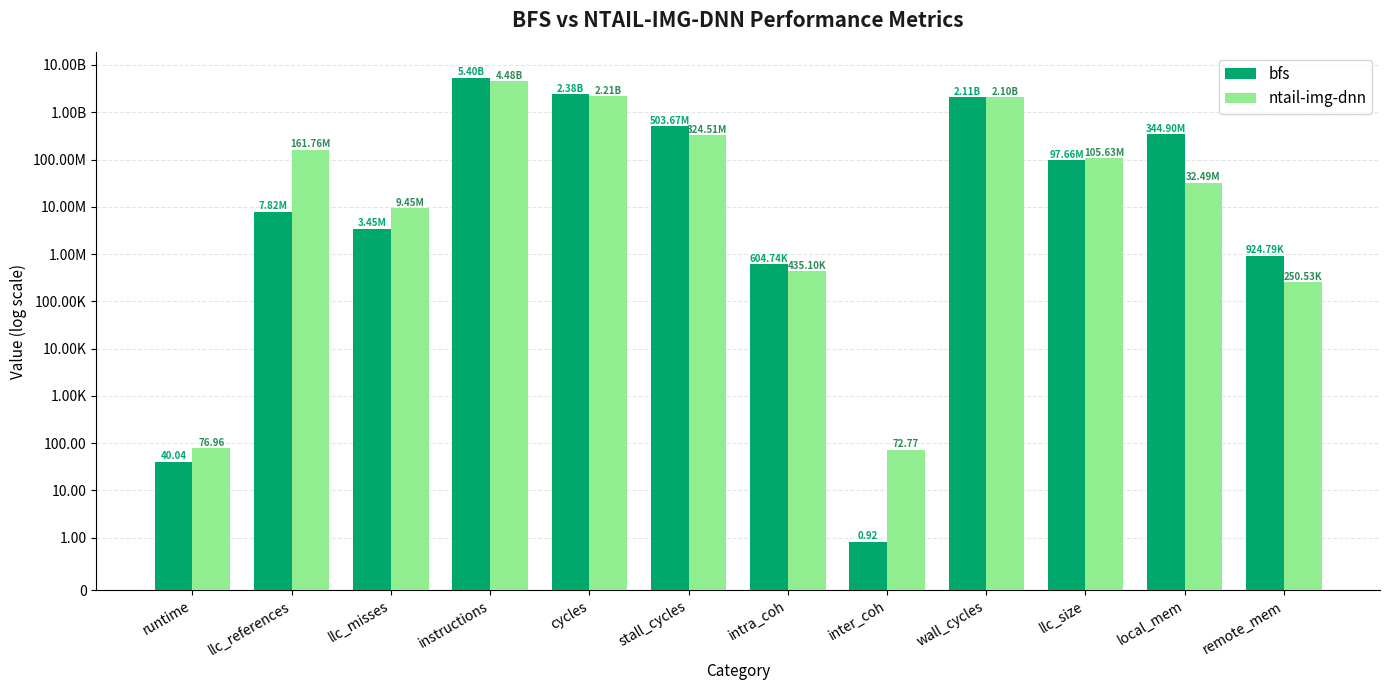

What is the difference between the bfs values at remote_mem and stall_cycles?

502745754.6